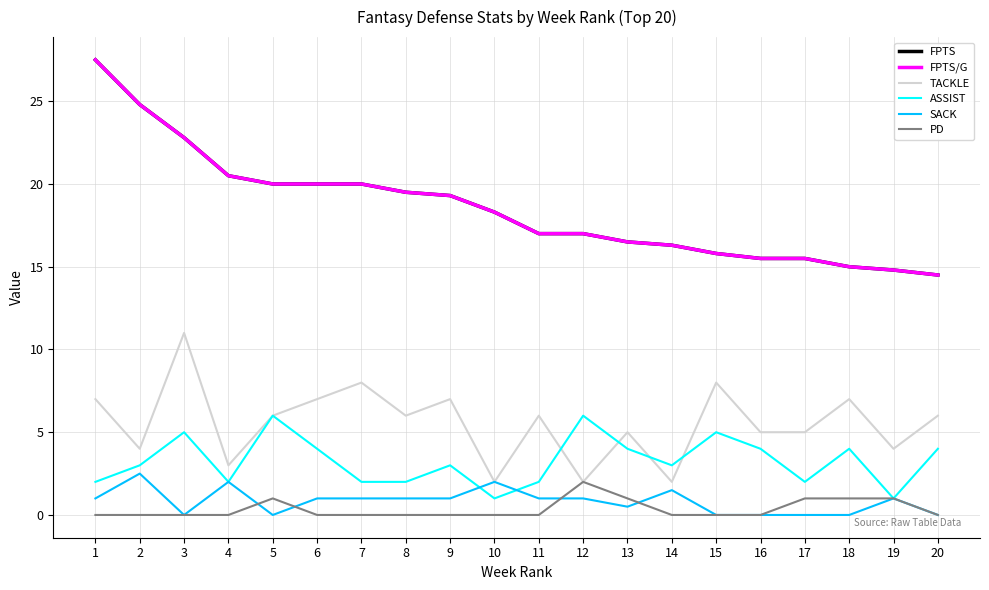

Is this an area chart (filled region under the line)?

No